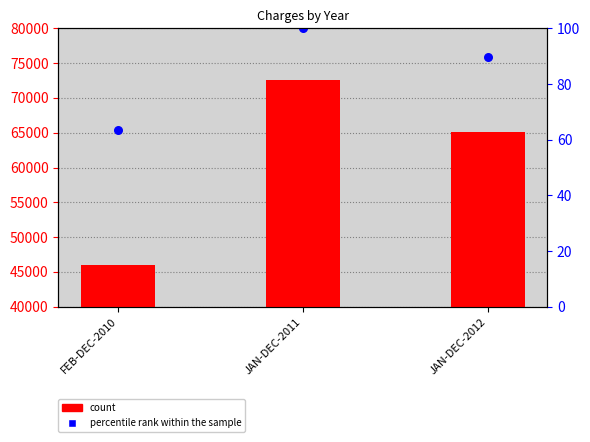

Which series reaches the maximum Y coordinate?

percentile rank within the sample